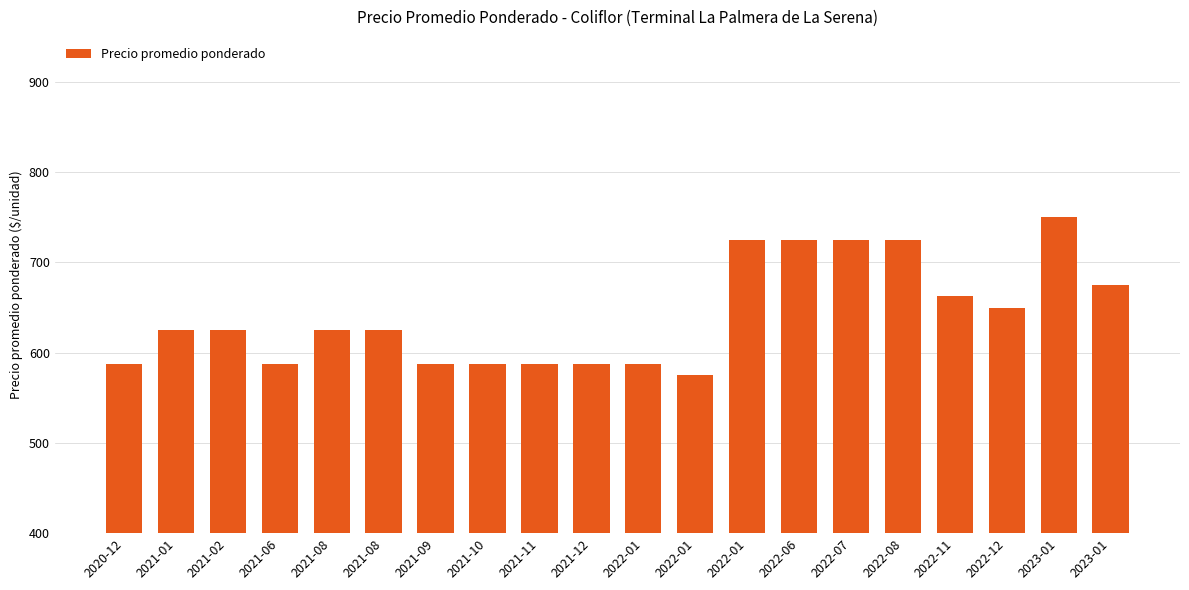

How many bars are there in total?

20